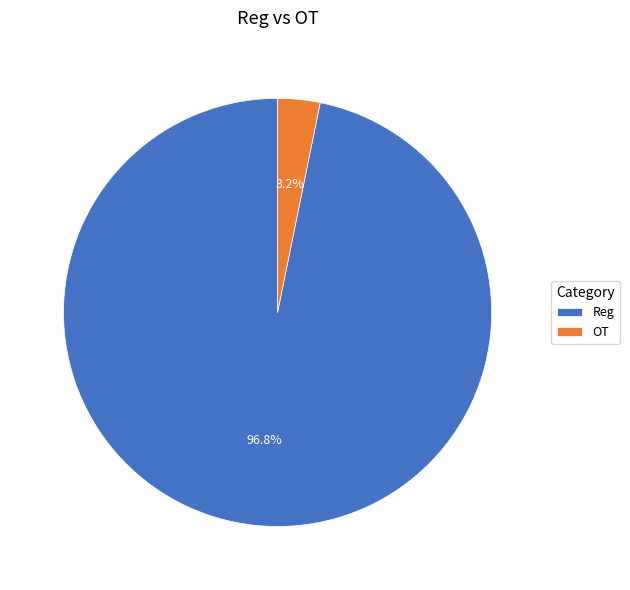

What percentage is the Reg slice, to the nearest percent?

97%